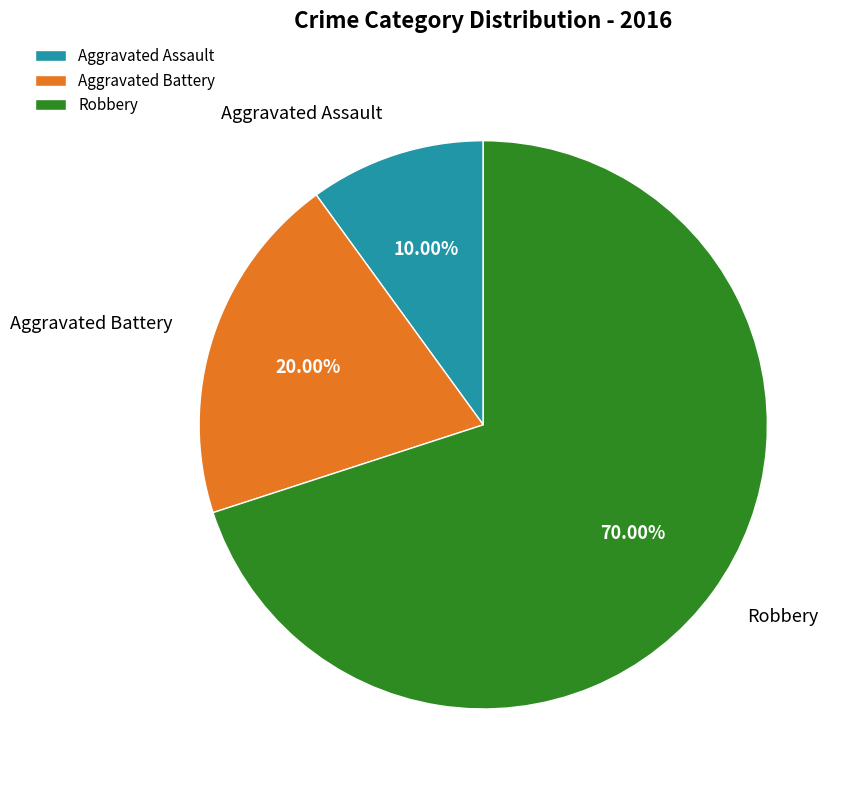

Rank the categories by value from lowest to highest.

Aggravated Assault, Aggravated Battery, Robbery